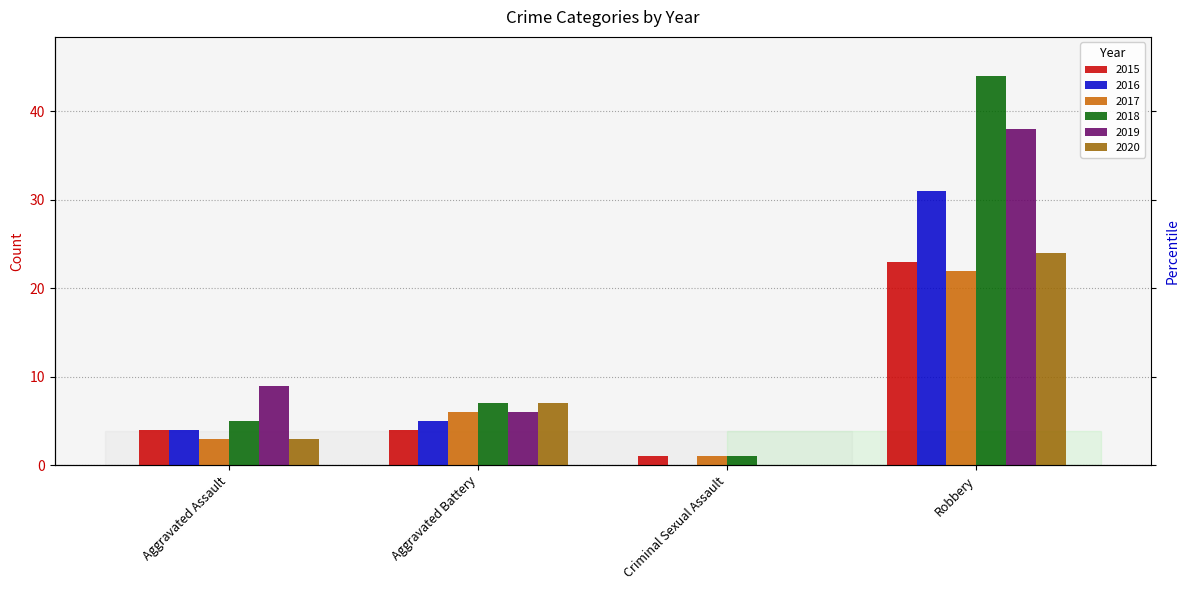

What position from the left is Aggravated Battery?

2